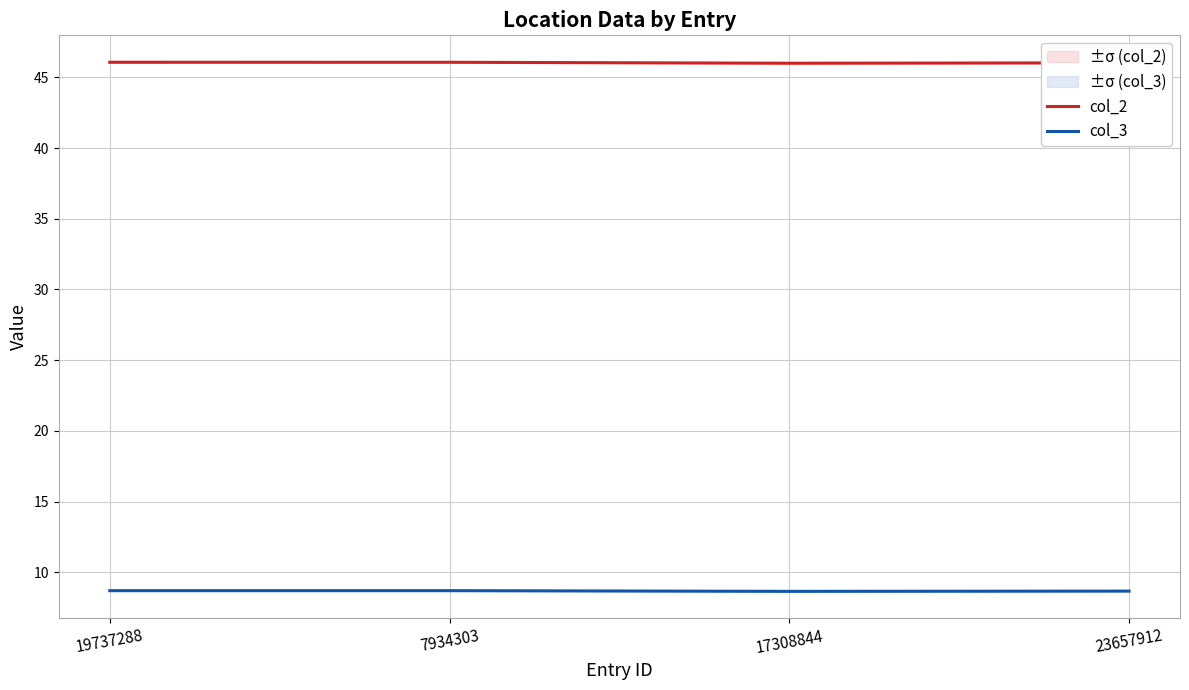

Reading left to right, what are all the values shown in this chart?

col_2: 19737288=46.1	7934303=46.1	17308844=46.0	23657912=46.0
col_3: 19737288=8.7	7934303=8.7	17308844=8.7	23657912=8.7